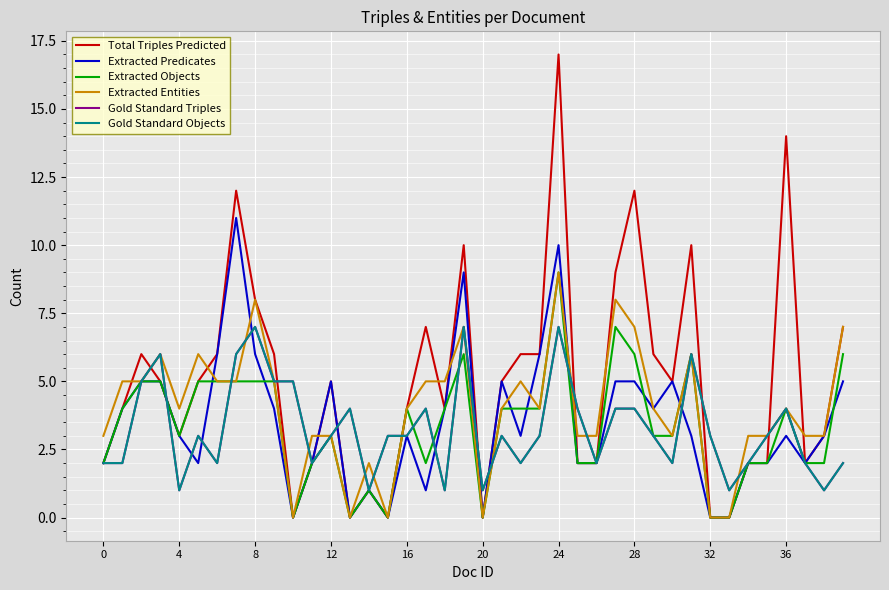

What is the highest value of the Extracted Objects series?

9